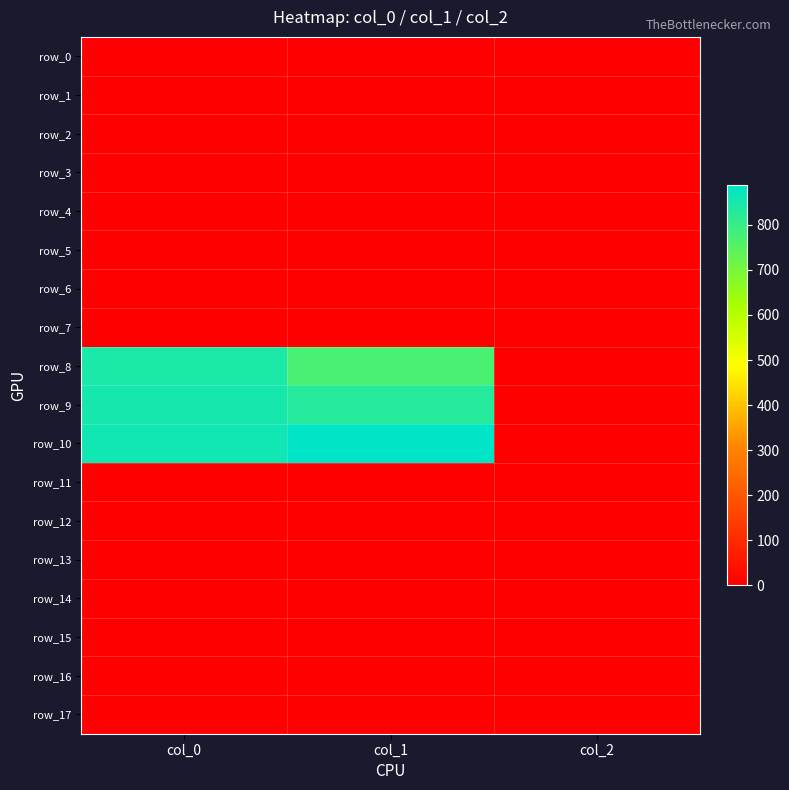

Which series has the largest total across all categories?

row_10